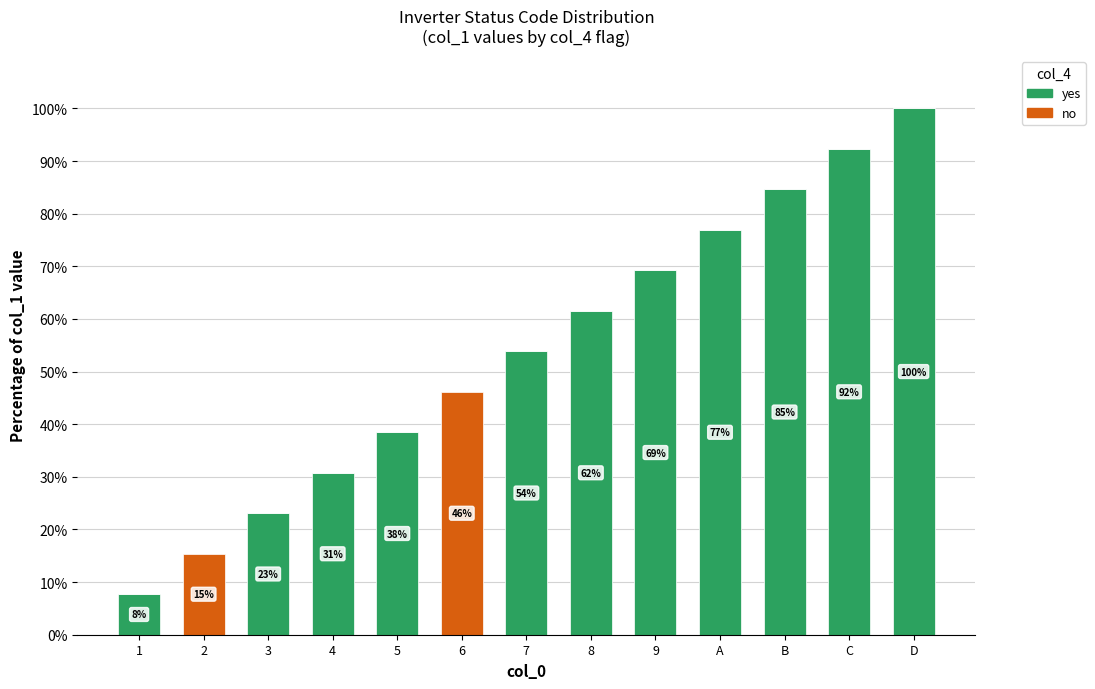

True or false: yes has a value of 53.8 at 7.

True